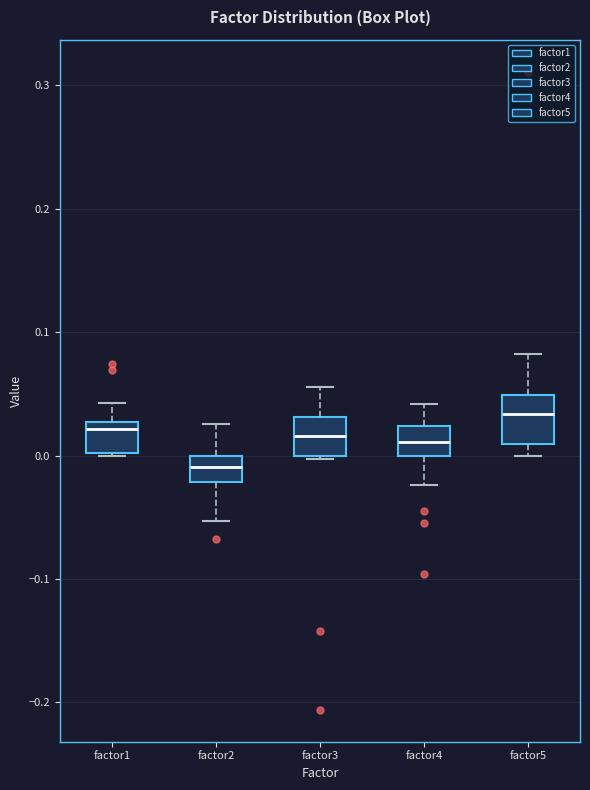

Where does the median line of the box for factor2 sit on the y-axis? The values are not printed on the chart, so give them approximately, as read against the axis.

-0.01